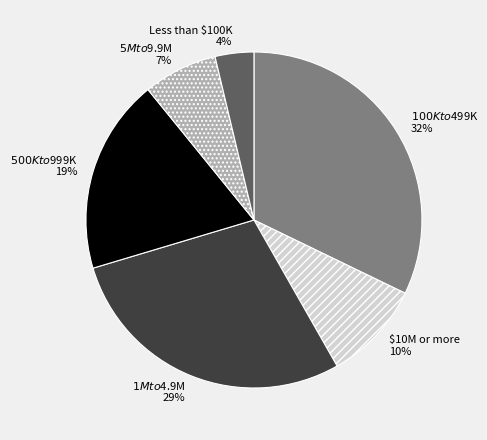

To the nearest percent, what percentage of the pie is $100K to $499K?

32%